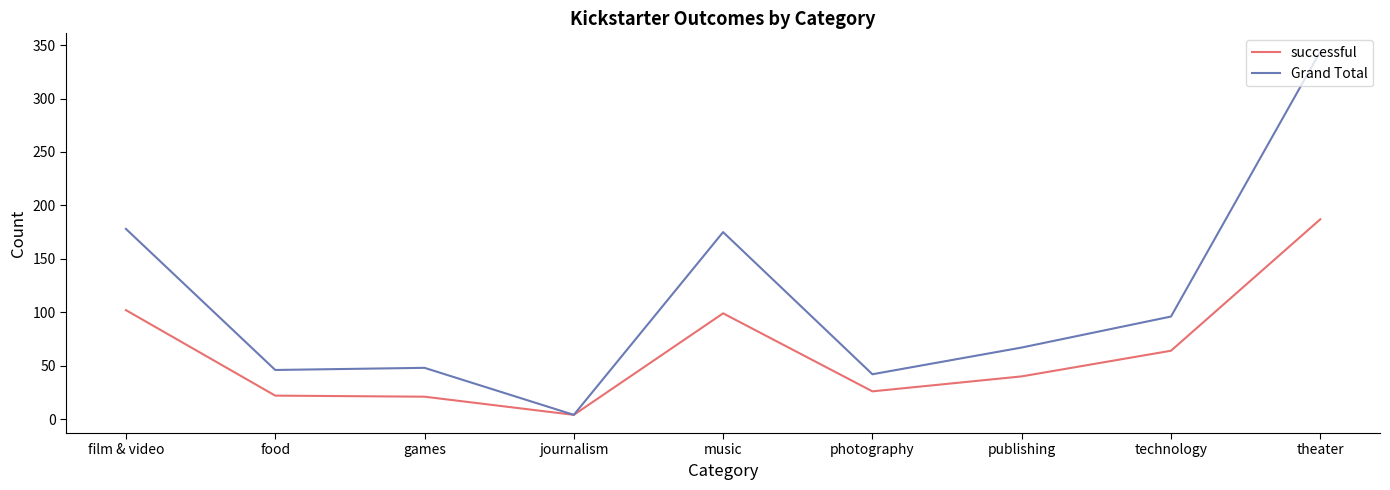

The value of Grand Total at food is 46. True or false?

True